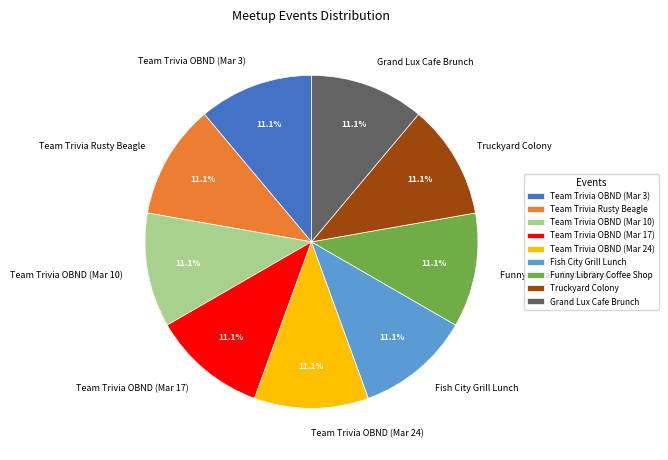

Does Team Trivia OBND (Mar 10) account for over 50% of the chart?

No